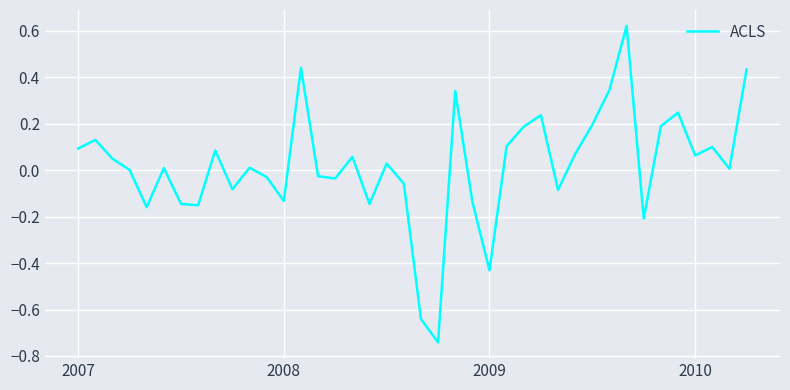

How many lines are shown in the chart?

1